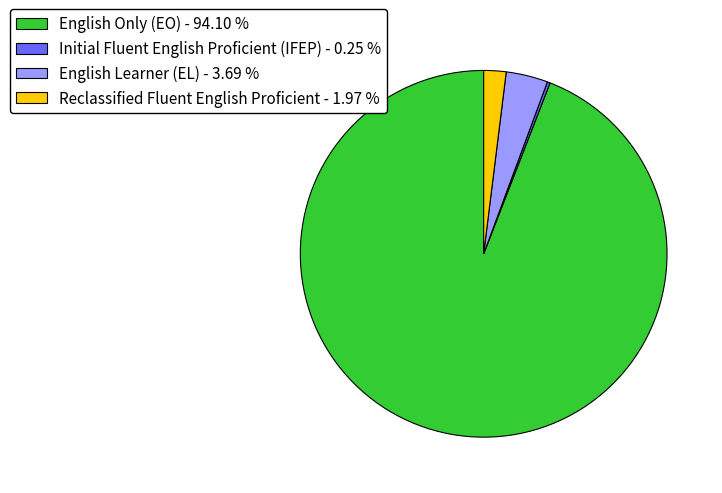

Which has a higher value, Reclassified Fluent English Proficient - 1.97 % or English Only (EO) - 94.10 %?

English Only (EO) - 94.10 %